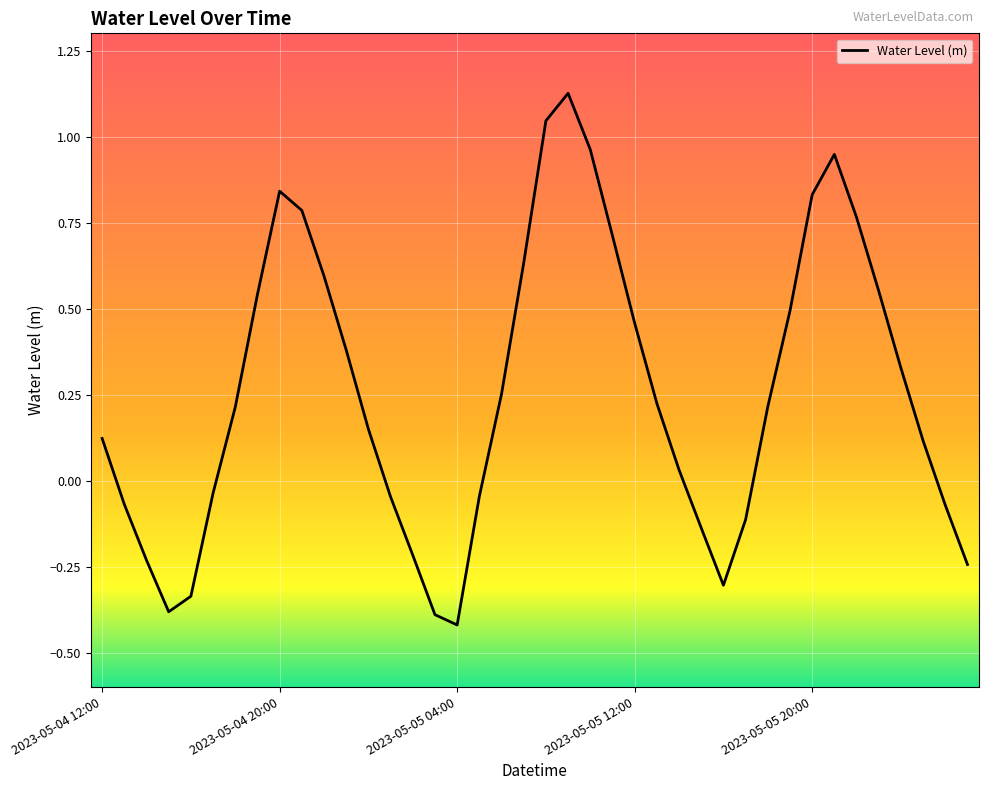

What is the maximum value shown in the chart?

1.1